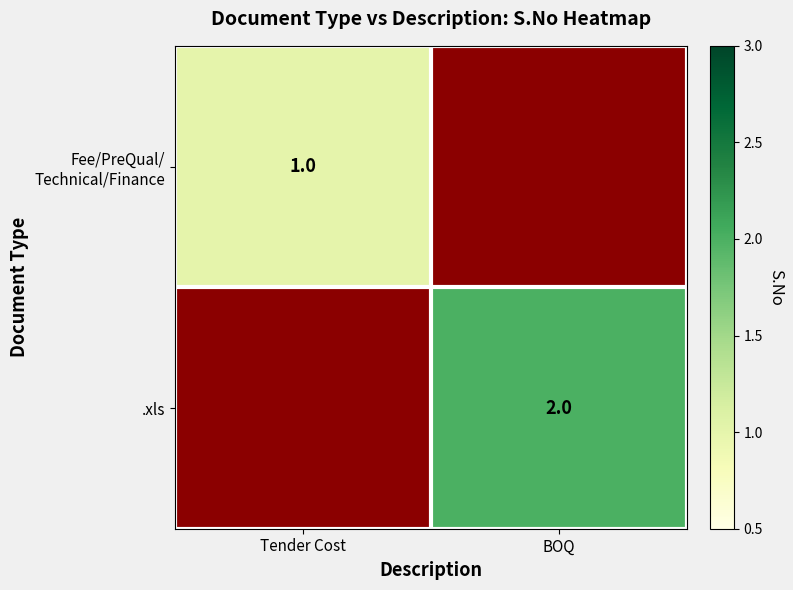

Is it true that .xls equals 1 at BOQ?

False